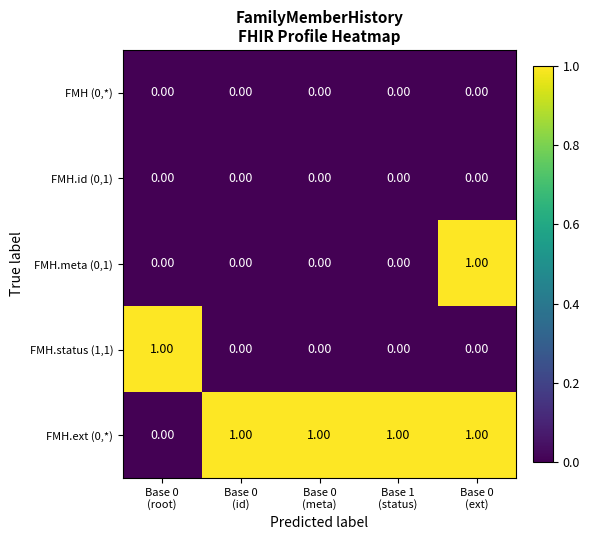

At how many categories does at least one series exceed 0?

5